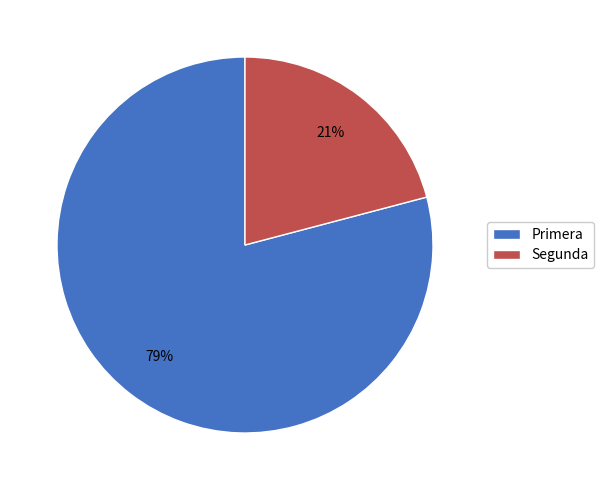

To the nearest percent, what is the difference between the largest and smallest slice percentages?

58%